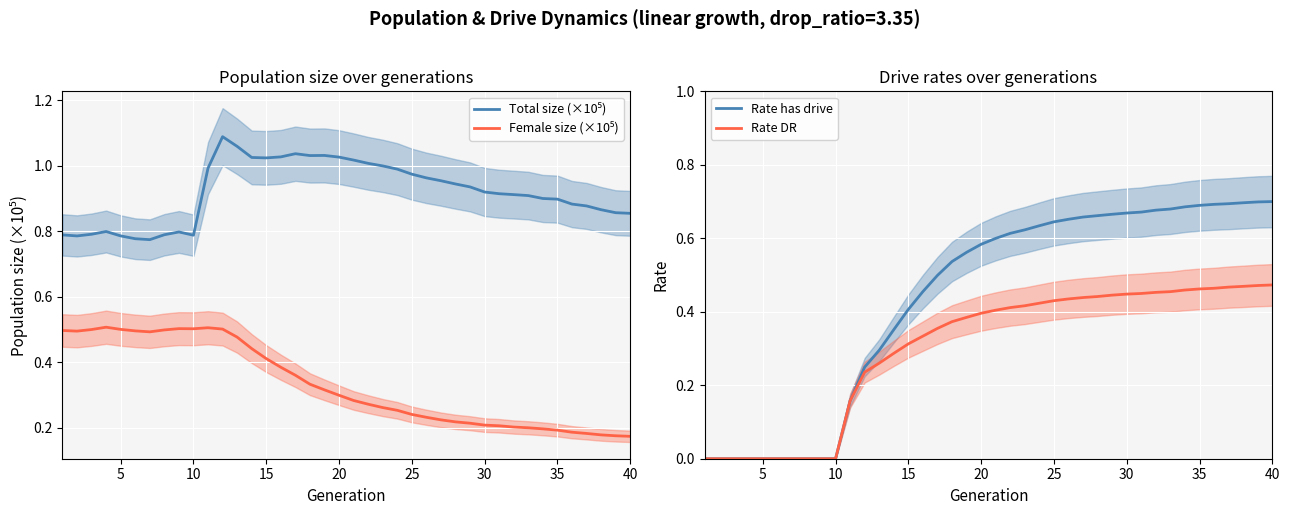

True or false: Total size (×10⁵) and Rate DR intersect in this chart.

False